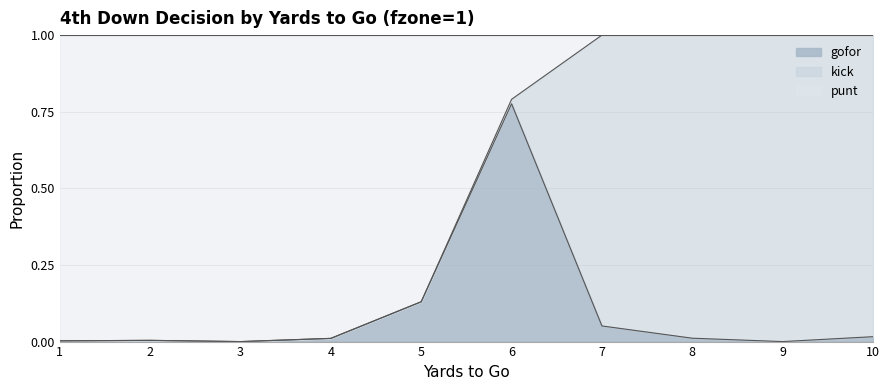

Is it true that gofor equals 0.0 at 1?

True